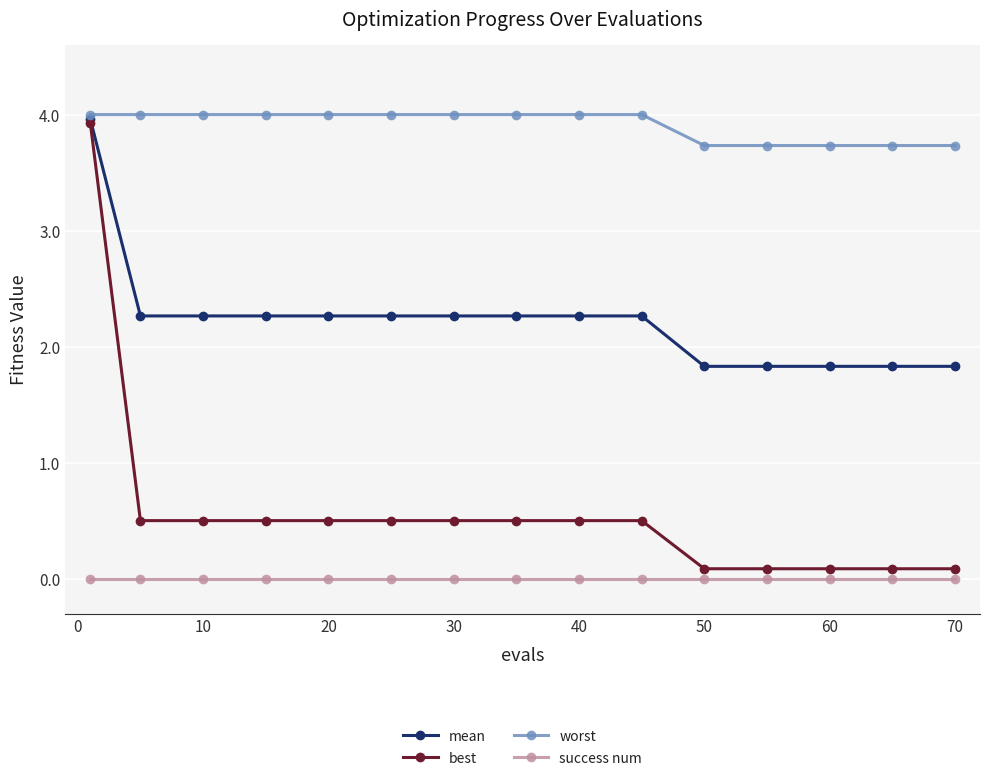

What is the value of the worst point at the 13th from the left?

3.7